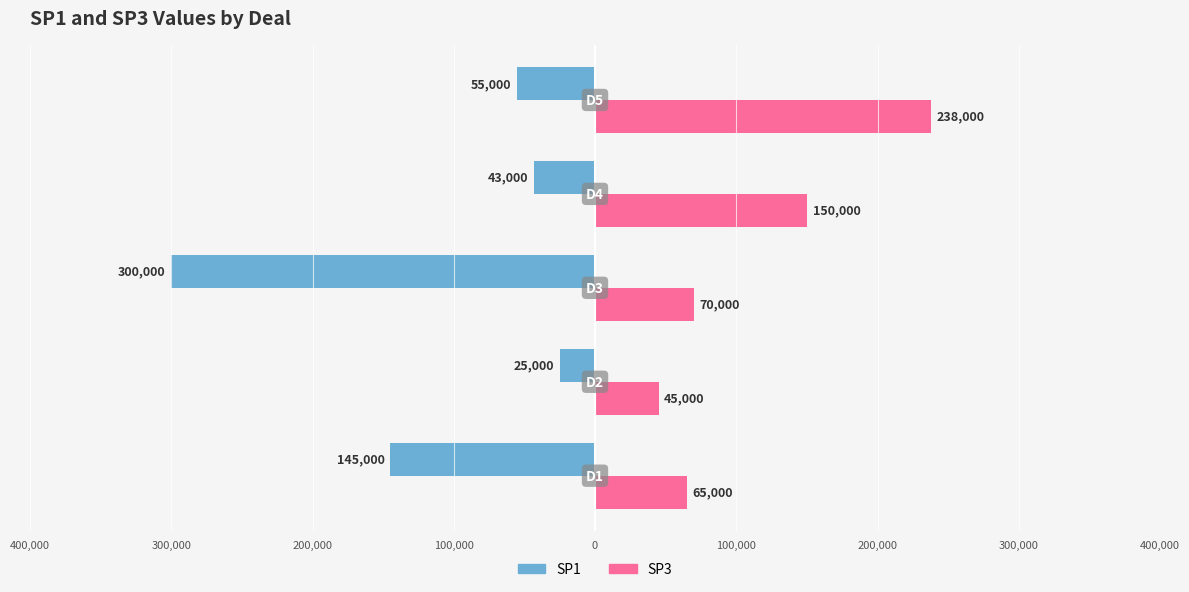

What is the value of the SP1 bar at the 3rd from the left?

-300000